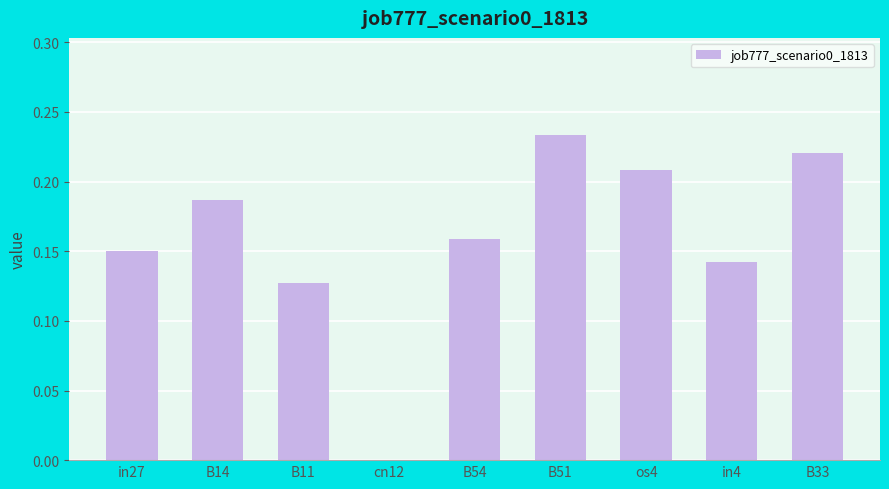

The value at in4 is 0.2. True or false?

False